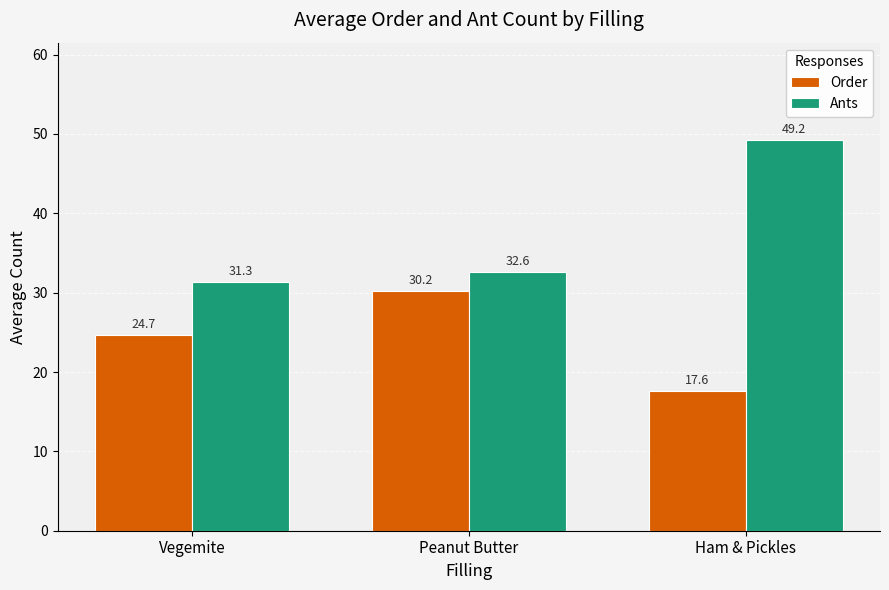

Rank the categories by Order value from highest to lowest.

Peanut Butter, Vegemite, Ham & Pickles